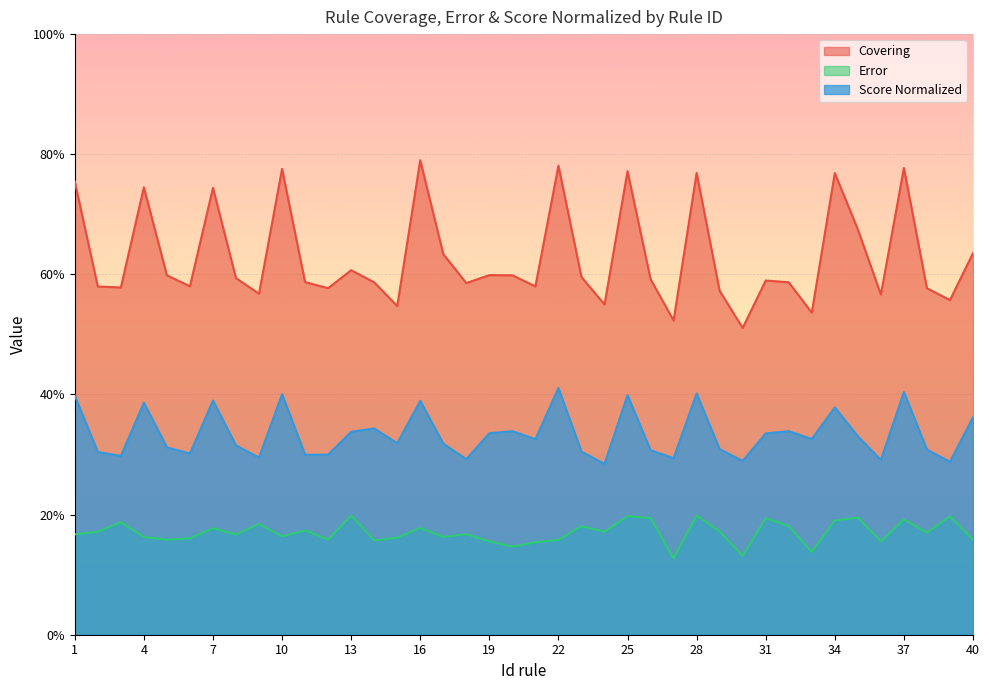

Which series has the largest total across all categories?

Covering